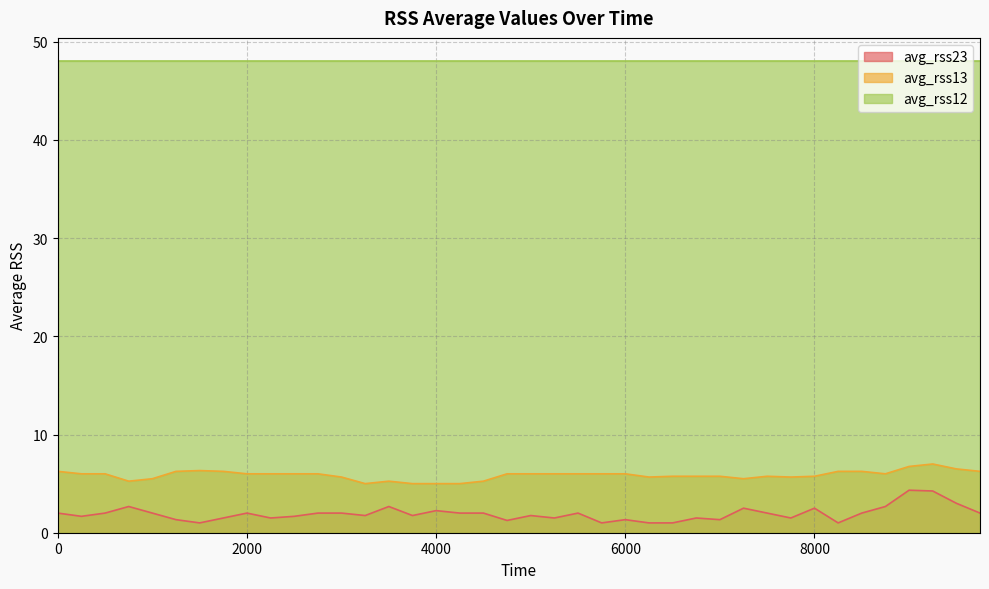

What value does the avg_rss23 series have at 0?

2.0